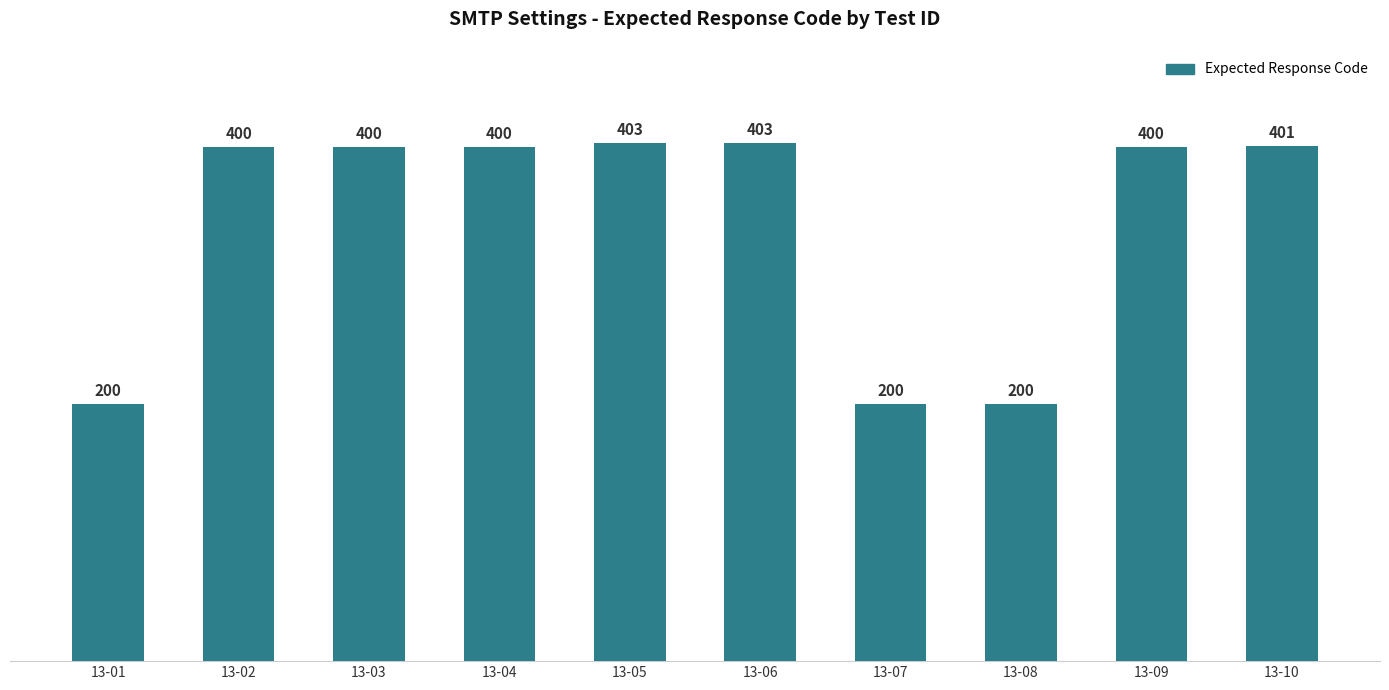

What value does the data have at 13-08, to the nearest 5?

200